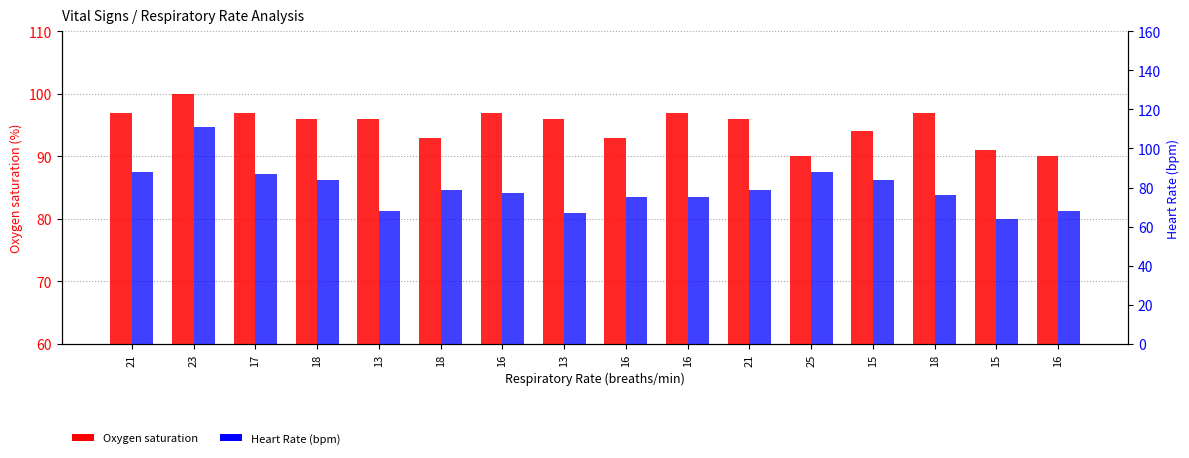

What are all the series names shown in the legend?

Oxygen saturation, Heart Rate